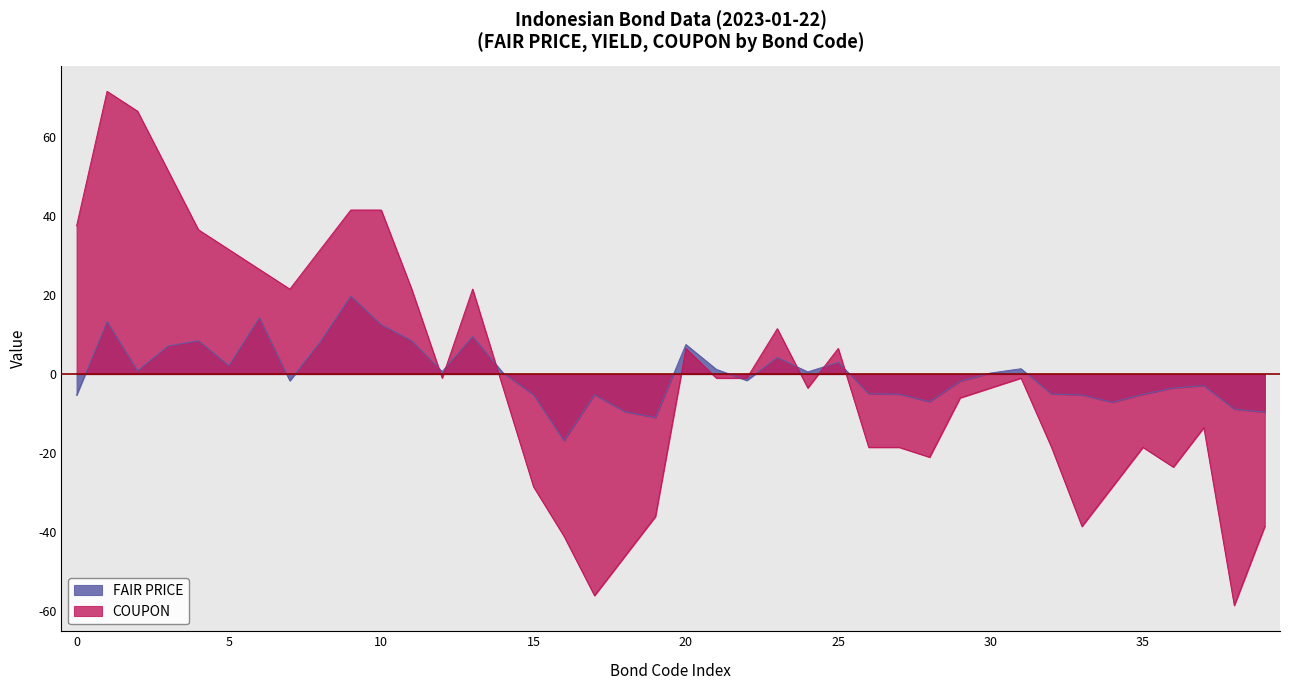

True or false: COUPON and FAIR PRICE cross at least once.

True